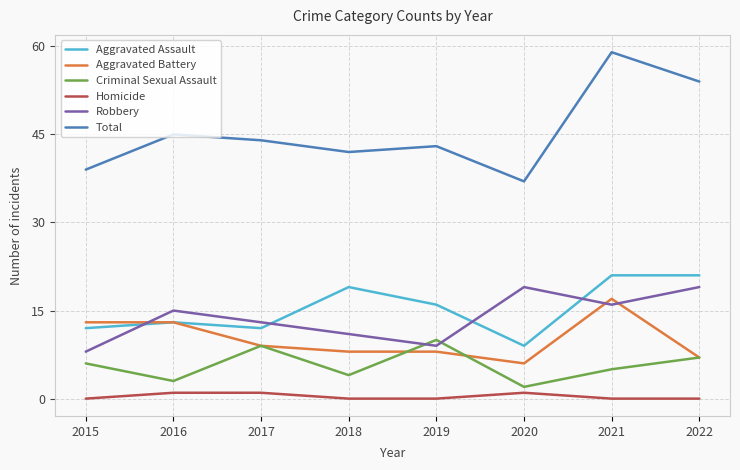

The value of Aggravated Battery at 2018 is 8. True or false?

True